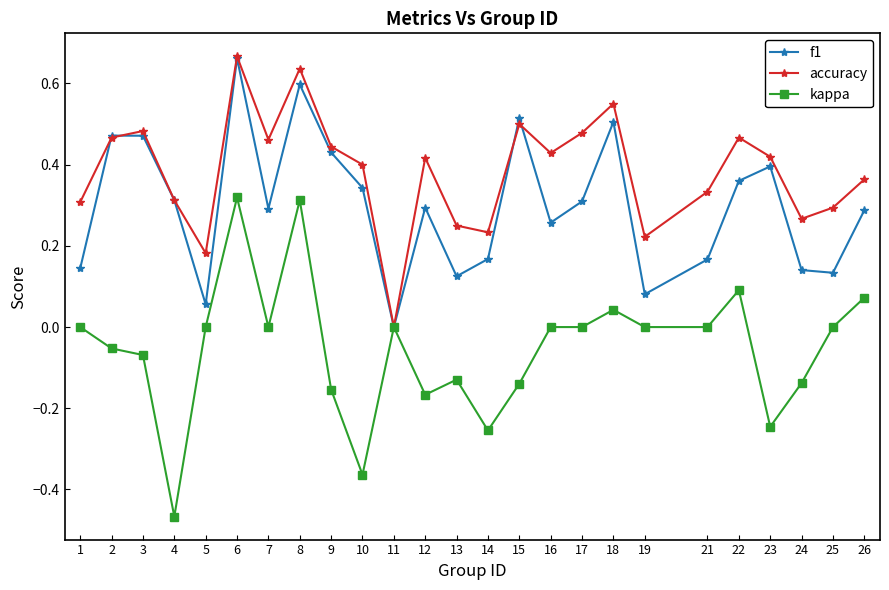

Between 11 and 24, which series saw the biggest shift?

accuracy